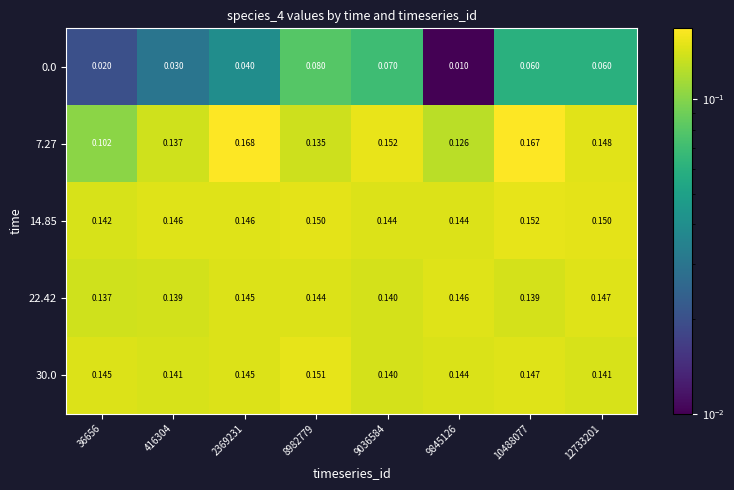

Reading left to right, extract all data points from this chart.

0.0: 36656=0.0	416304=0.0	2369231=0.0	8982779=0.1	9036584=0.1	9845126=0.0	10488077=0.1	12733201=0.1
7.27: 36656=0.1	416304=0.1	2369231=0.2	8982779=0.1	9036584=0.2	9845126=0.1	10488077=0.2	12733201=0.1
14.85: 36656=0.1	416304=0.1	2369231=0.1	8982779=0.1	9036584=0.1	9845126=0.1	10488077=0.2	12733201=0.1
22.42: 36656=0.1	416304=0.1	2369231=0.1	8982779=0.1	9036584=0.1	9845126=0.1	10488077=0.1	12733201=0.1
30.0: 36656=0.1	416304=0.1	2369231=0.1	8982779=0.2	9036584=0.1	9845126=0.1	10488077=0.1	12733201=0.1